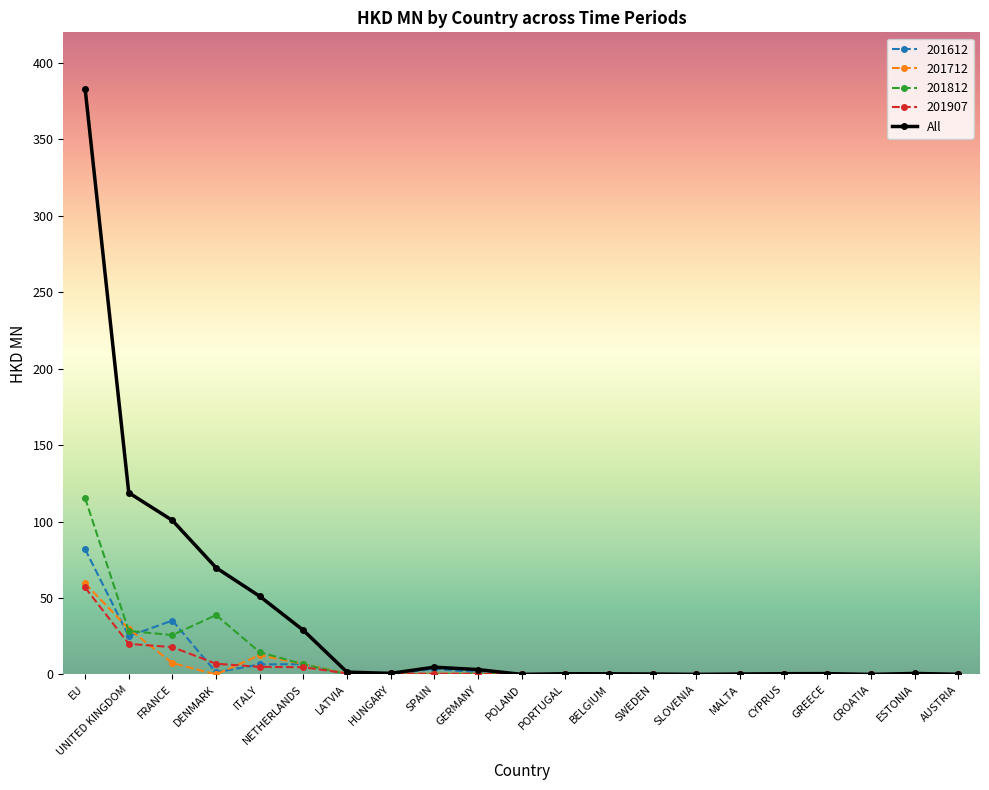

At which category does 201612 reach its first local valley?

UNITED KINGDOM